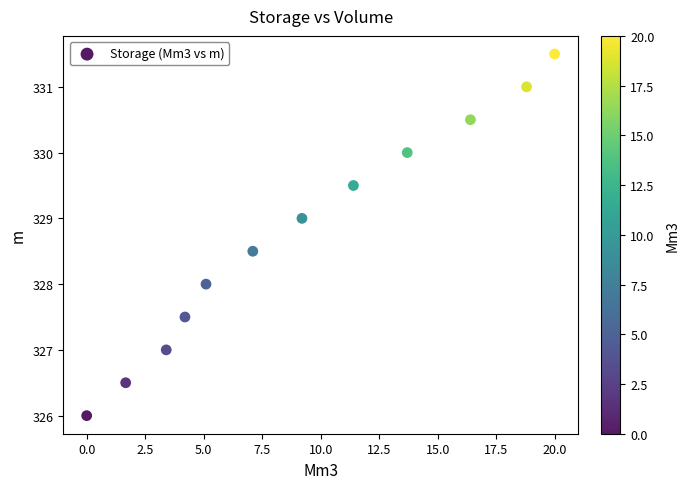

What is the average X value?

9.2